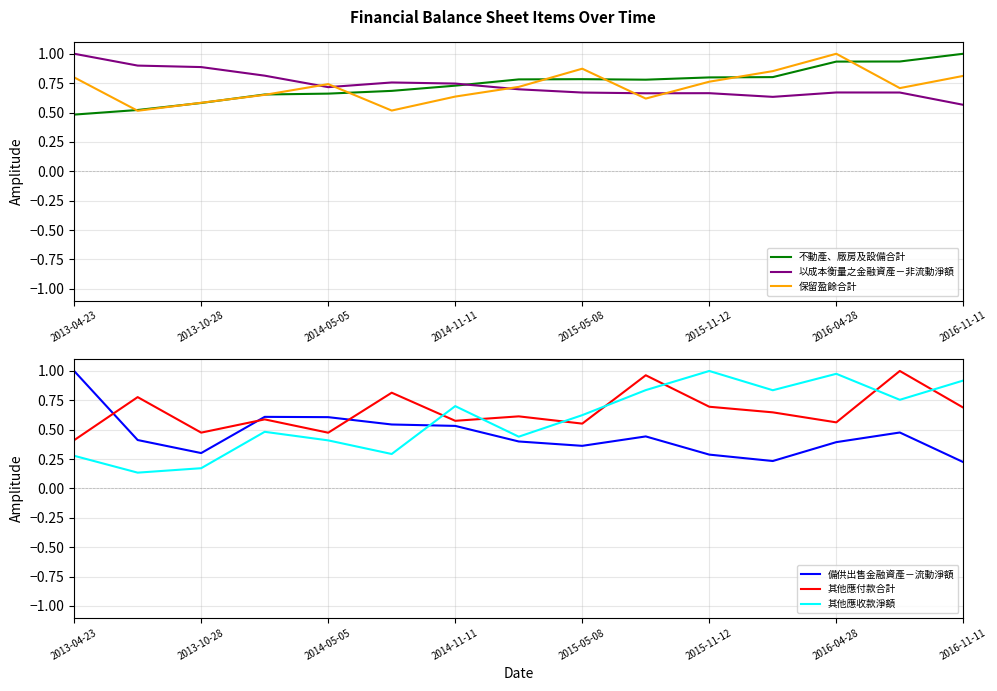

What is the minimum value for 保留盈餘合計?

0.5